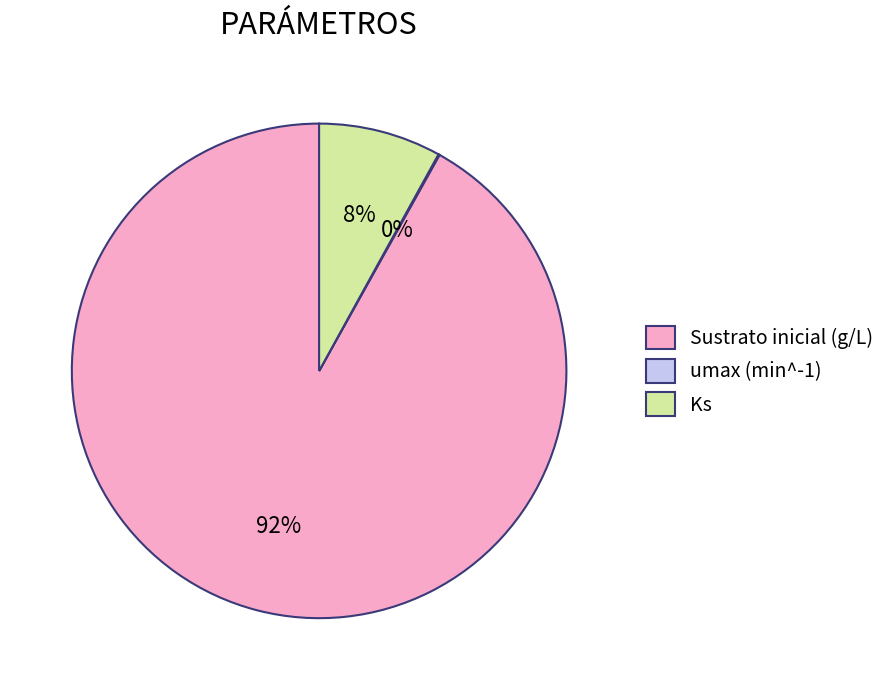

Which slice is the largest?

Sustrato inicial (g/L)